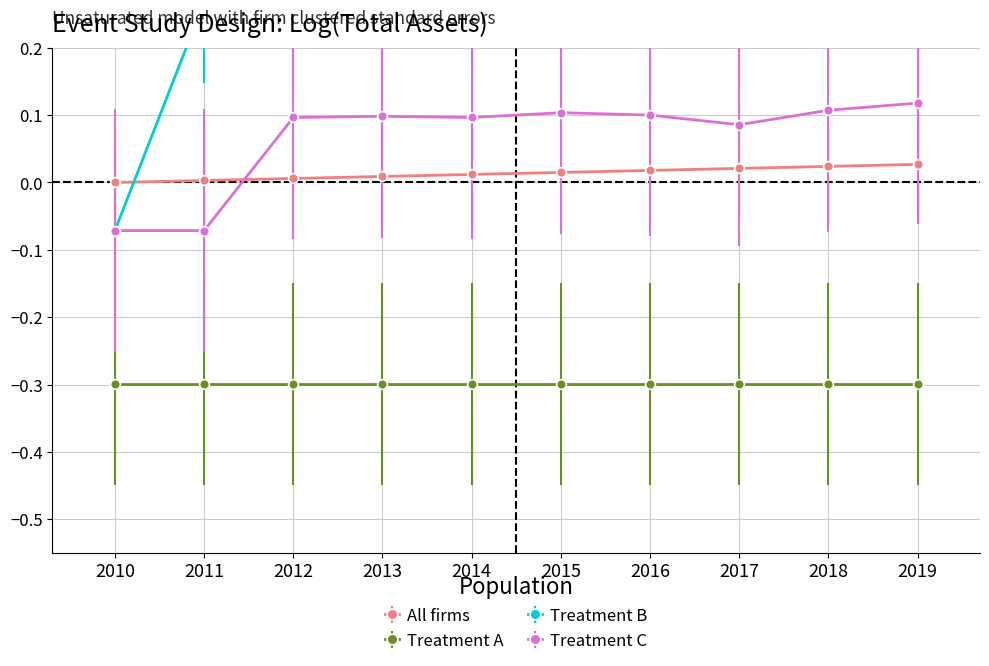

True or false: All firms and Treatment C cross at least once.

True